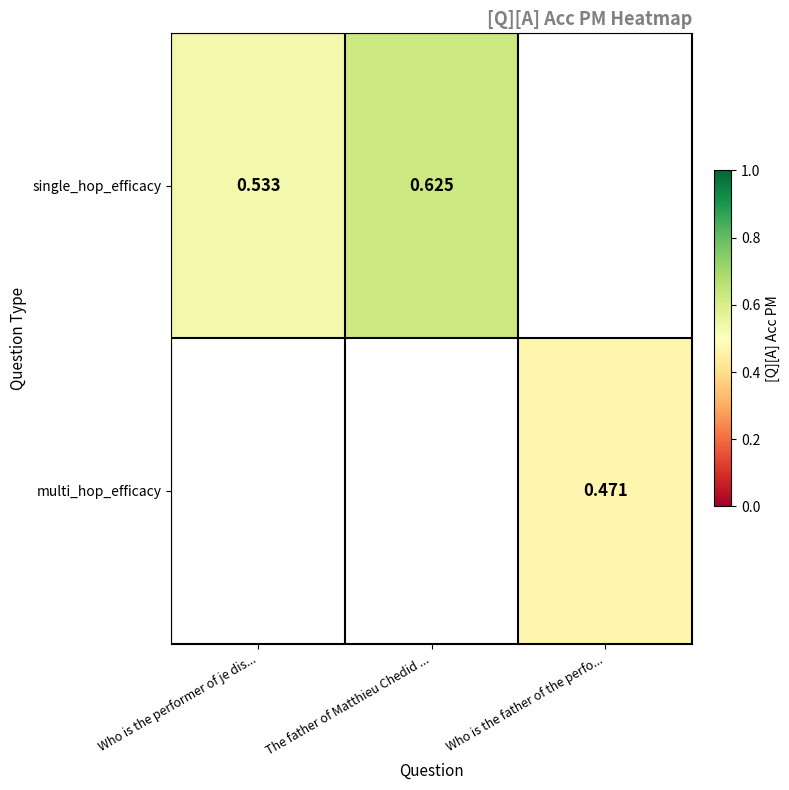

Is the value of single_hop_efficacy at Who is the performer of je dis... greater than the value of multi_hop_efficacy at Who is the father of the perfo...?

Yes